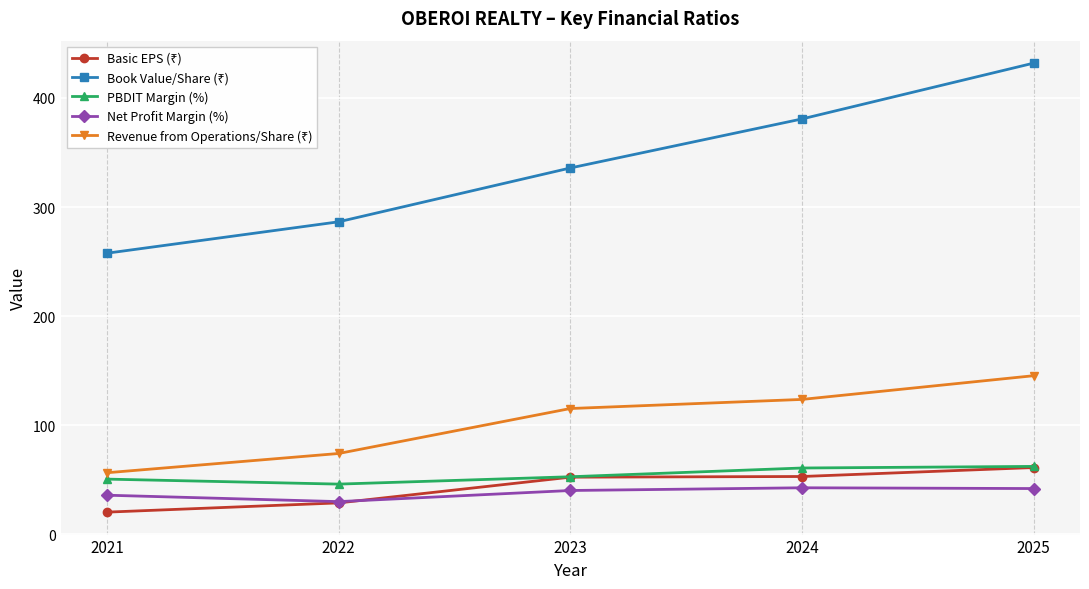

What is the value of the Net Profit Margin (%) point at the 1st from the left?

35.9